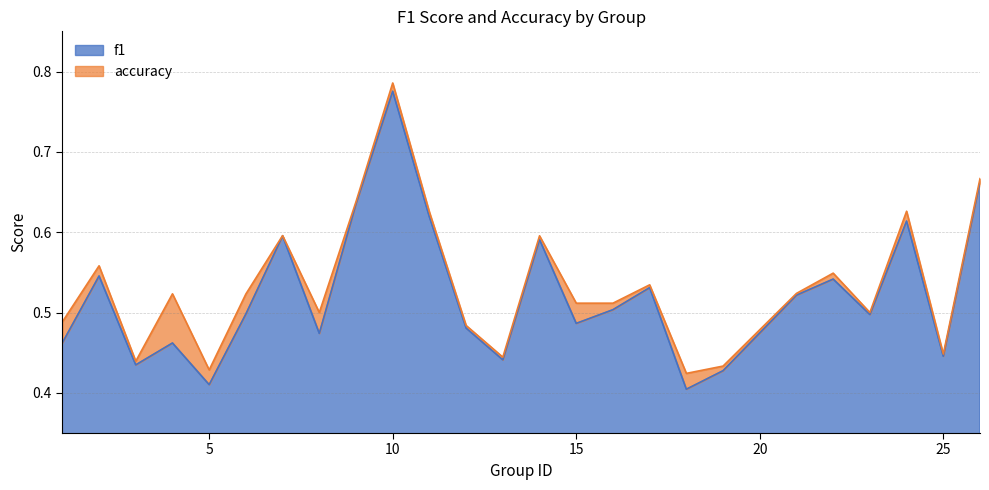

Between 11 and 16, which series saw the biggest shift?

f1